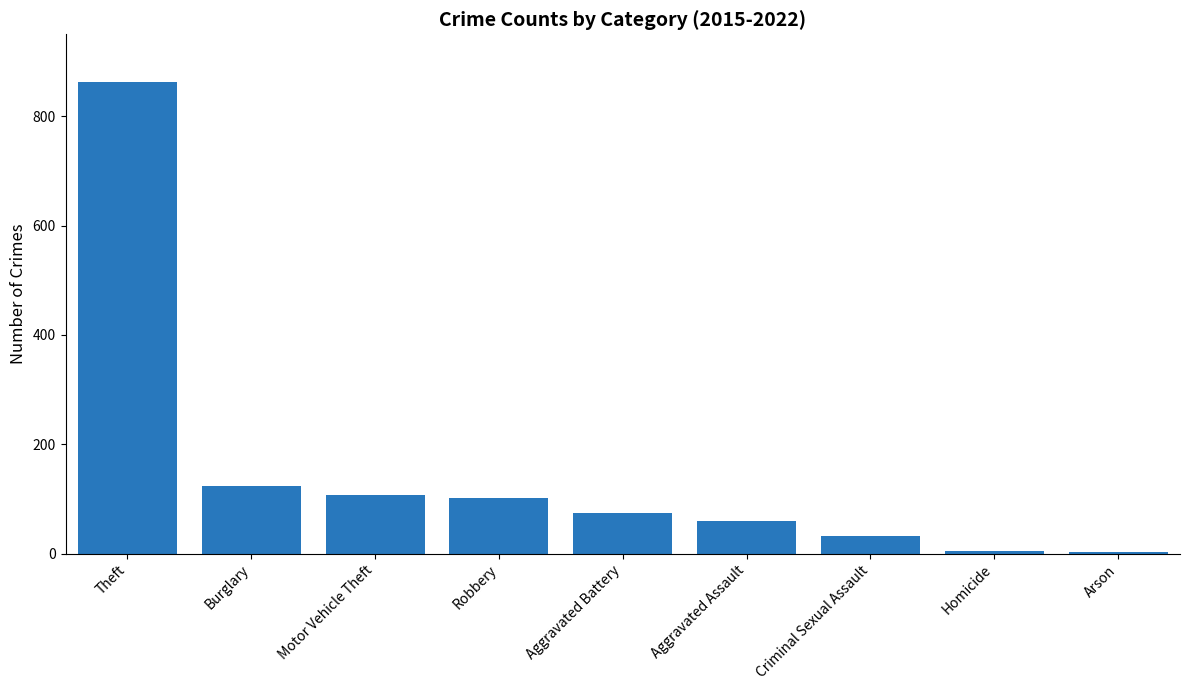

What is the average value?

152.3